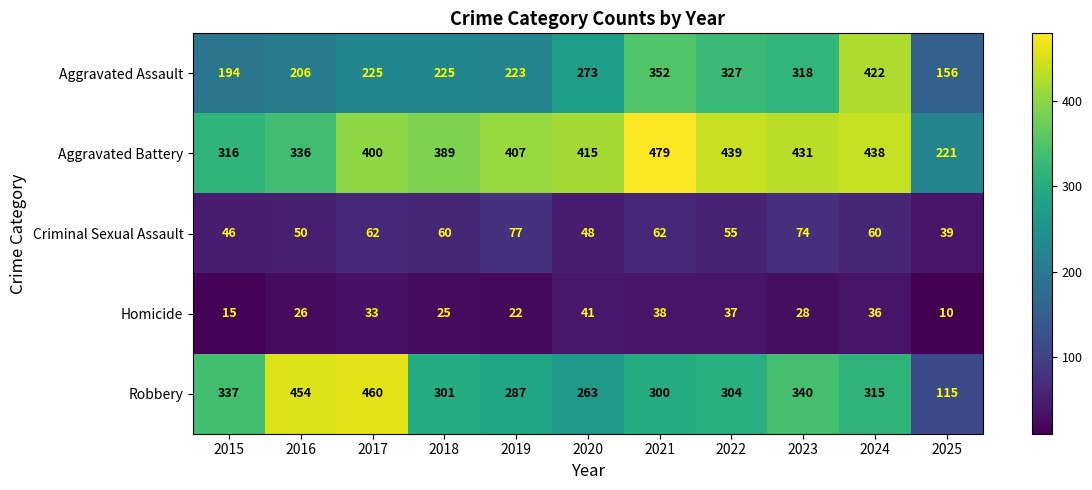

At how many categories does at least one series exceed 233?

10